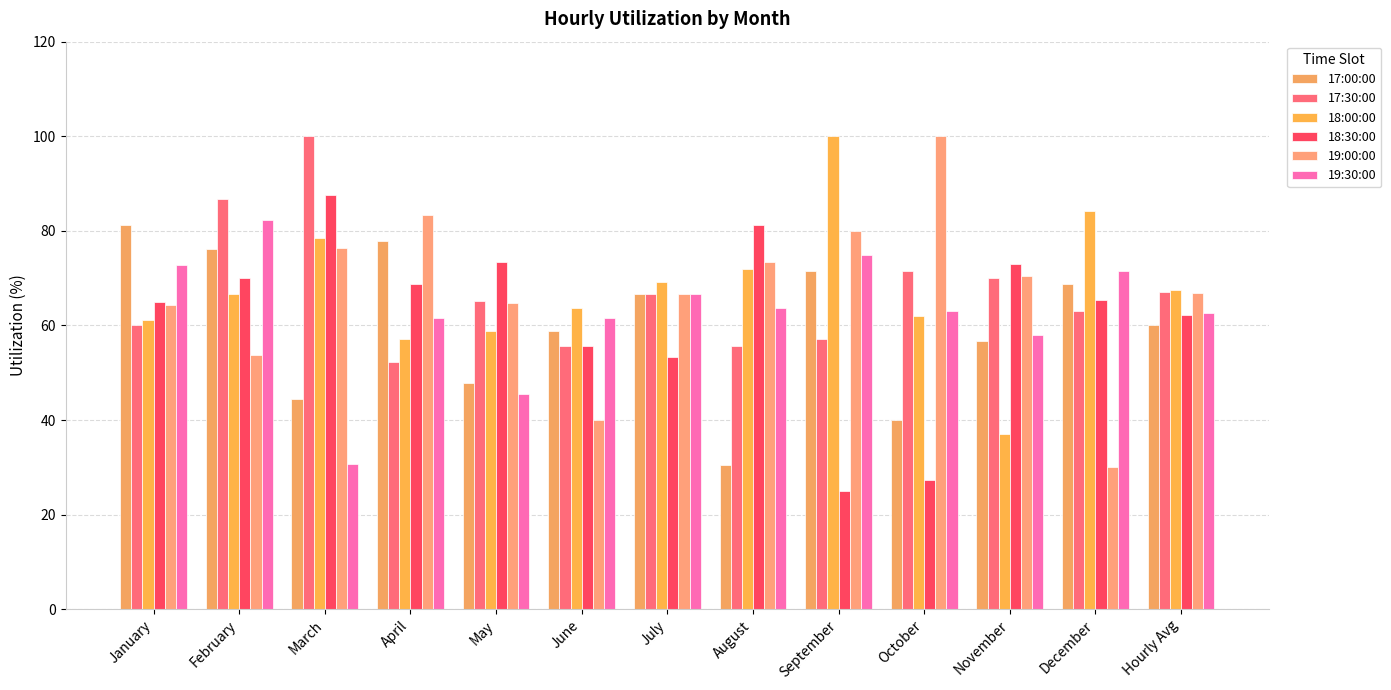

Which series has the largest range (max minus min)?

19:00:00